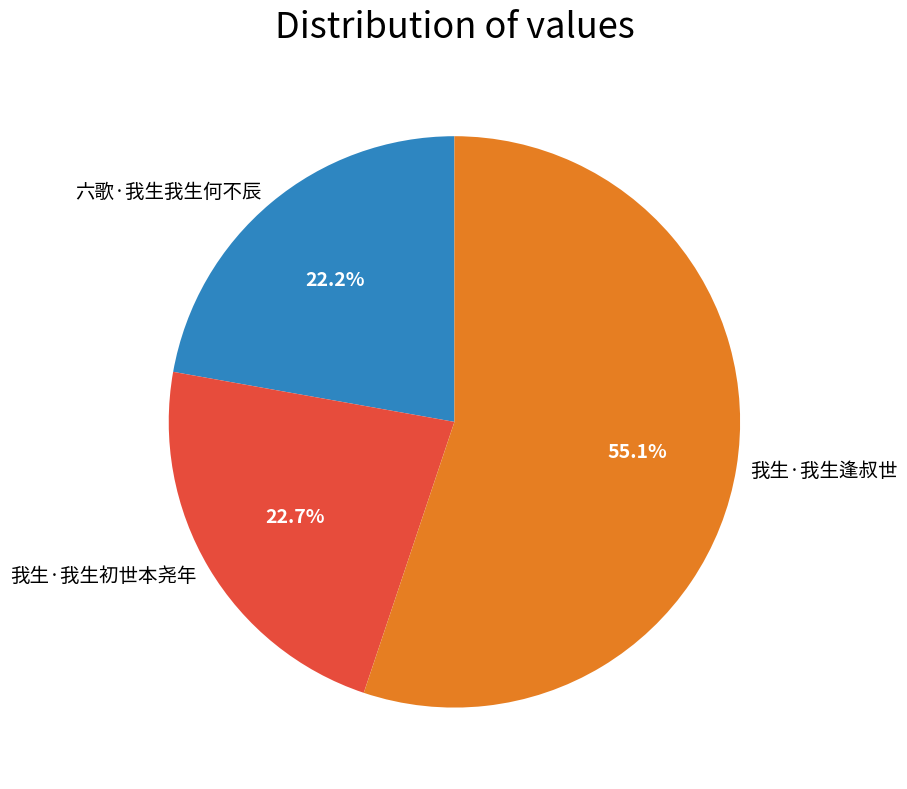

The 我生·我生初世本尧年 slice represents 23% of the pie. True or false?

True